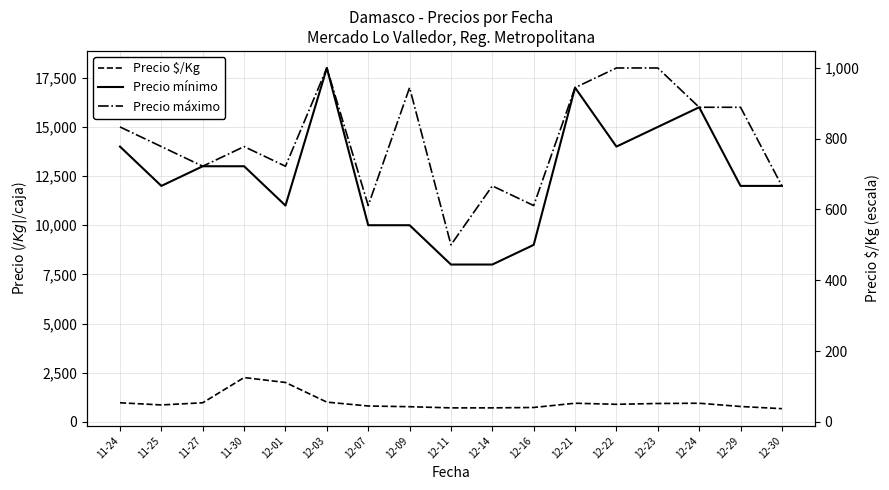

Does the chart display data point markers on the line(s)?

No